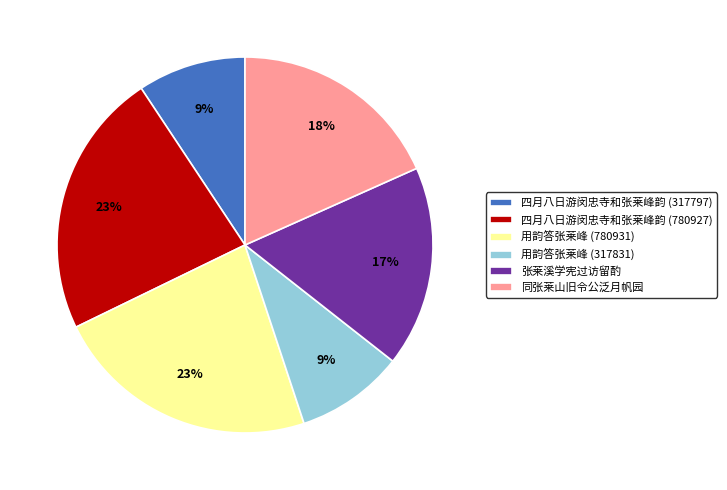

Is it true that 用韵答张莱峰 (317831) is 9% of the pie?

True